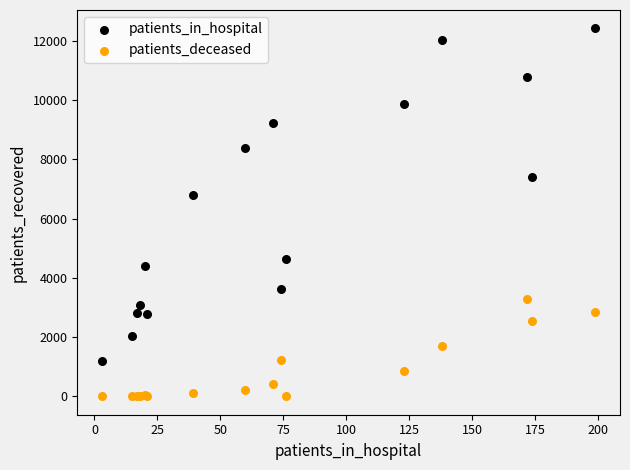

Which series contains the lowest Y value?

patients_deceased